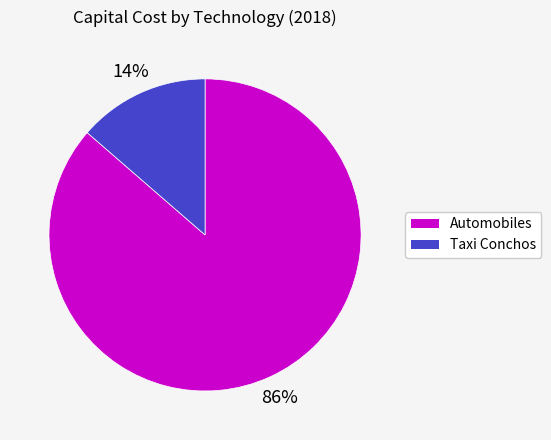

How many segments does this pie chart have?

2